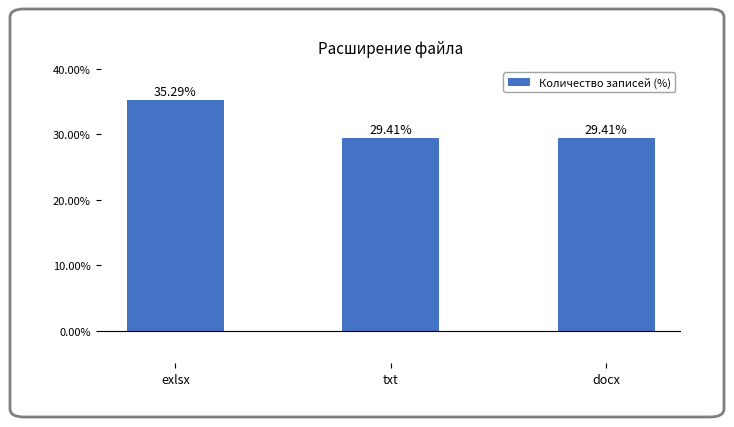

What is the maximum value shown in the chart?

35.3